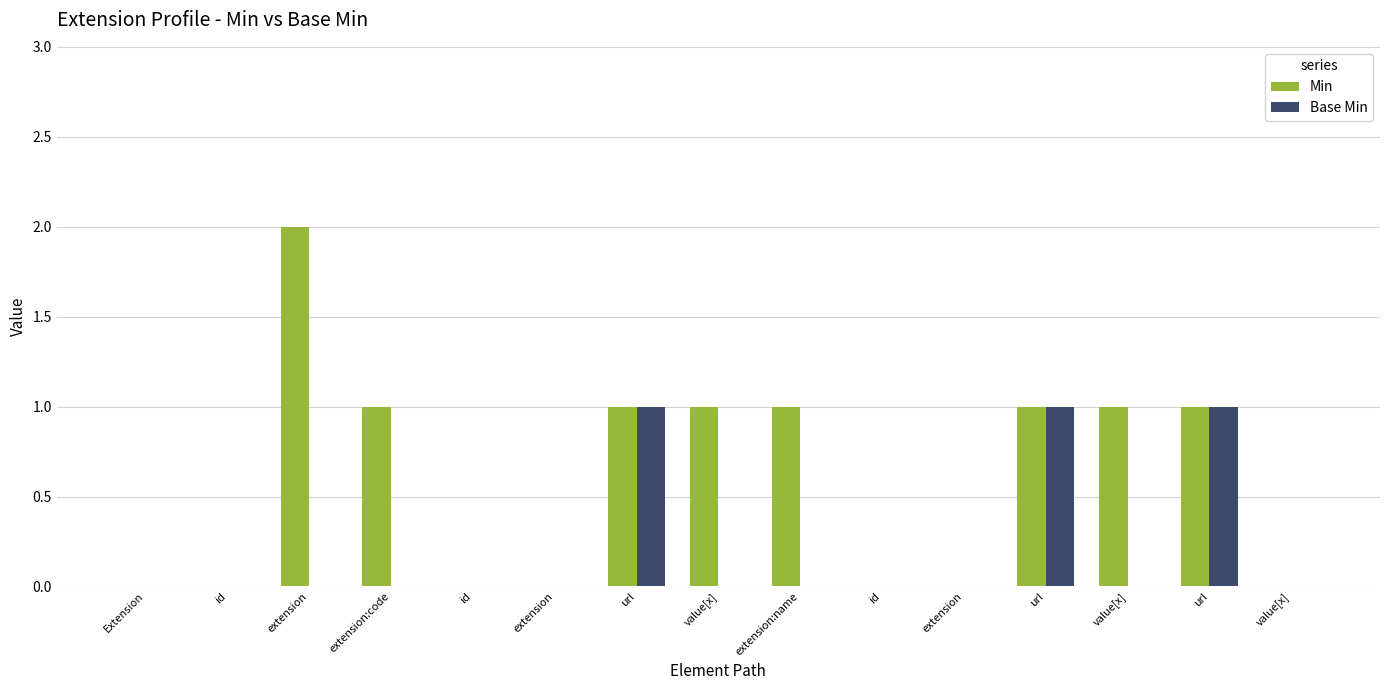

What are all the series names shown in the legend?

Min, Base Min